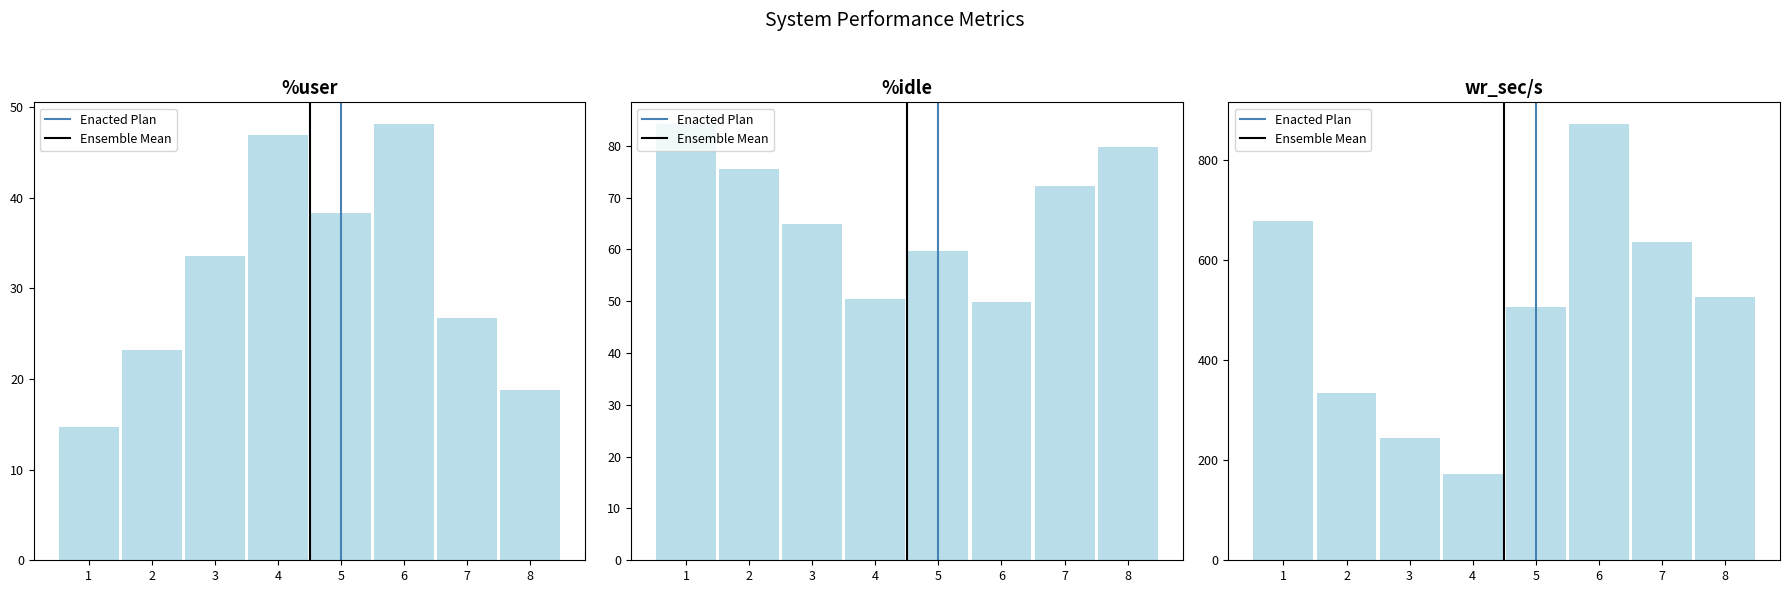

Does the chart contain any negative values?

No